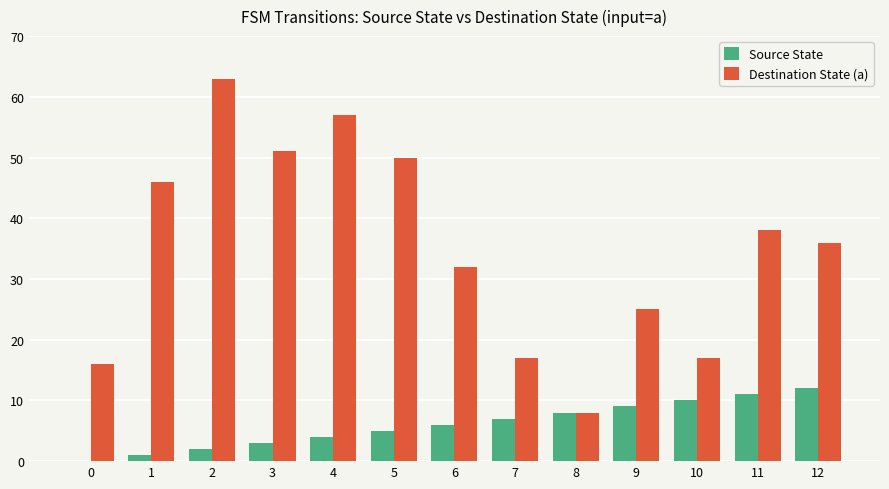

Is the value of Source State at 2 greater than the value of Destination State (a) at 2?

No